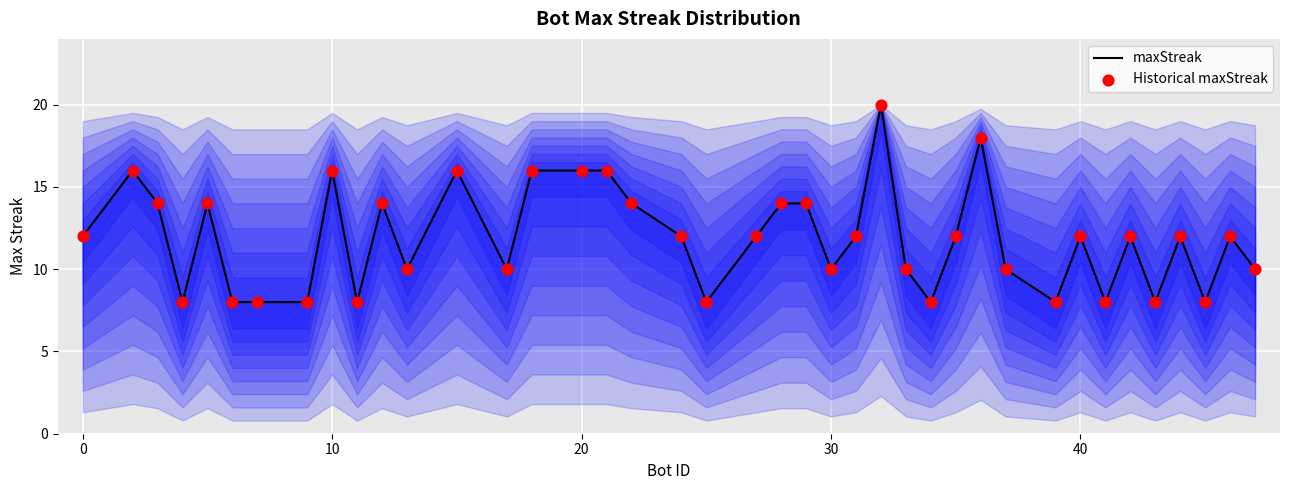

Which series has the widest spread of Y values?

maxStreak